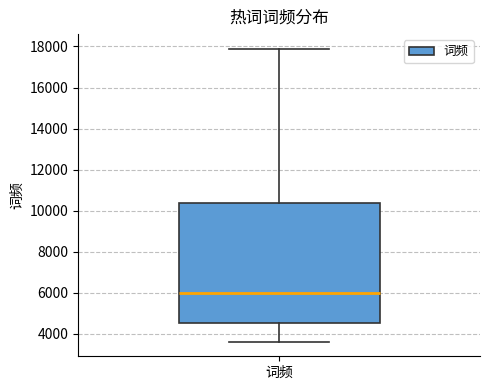

Where does the lower whisker of the box for 词频 end on the y-axis? The values are not printed on the chart, so give them approximately, as read against the axis.

3600